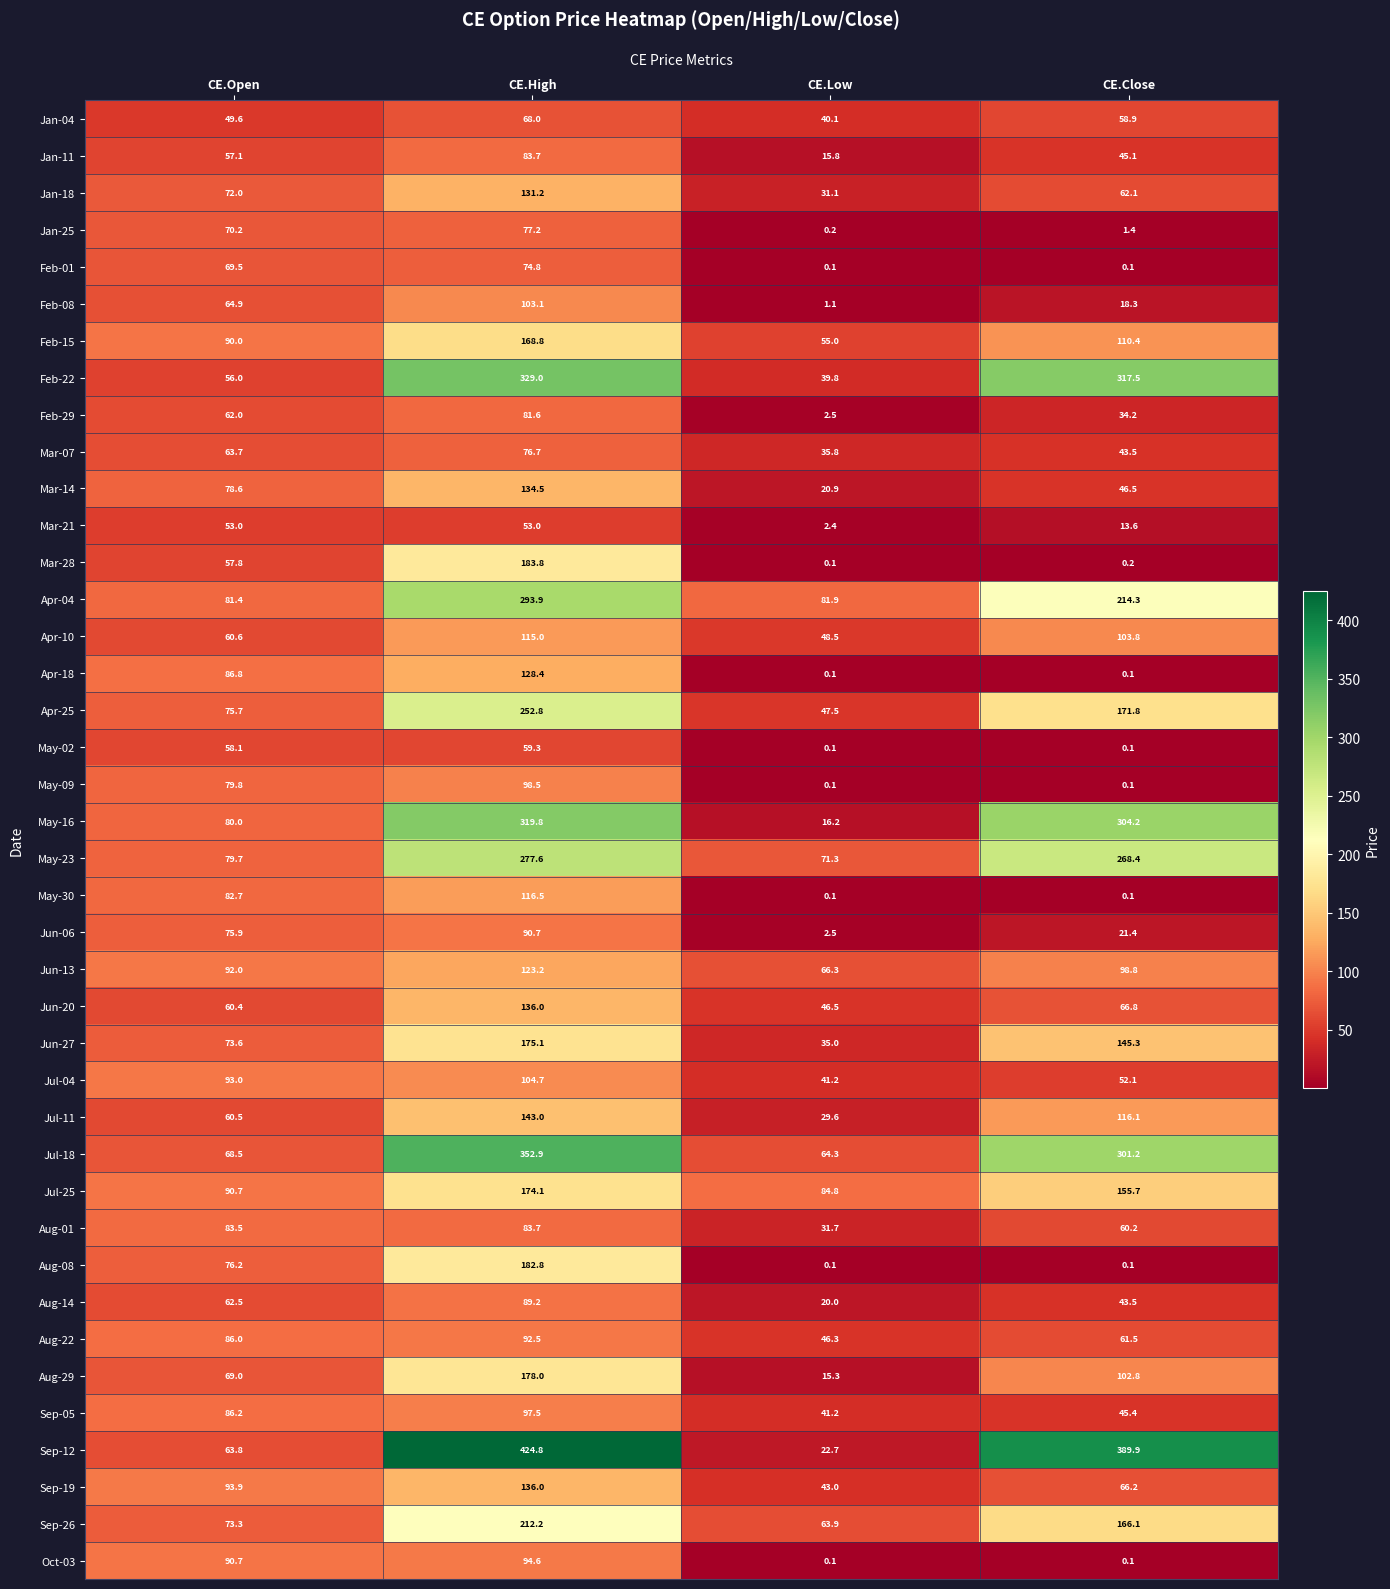

How many categories are shown in the chart?

4